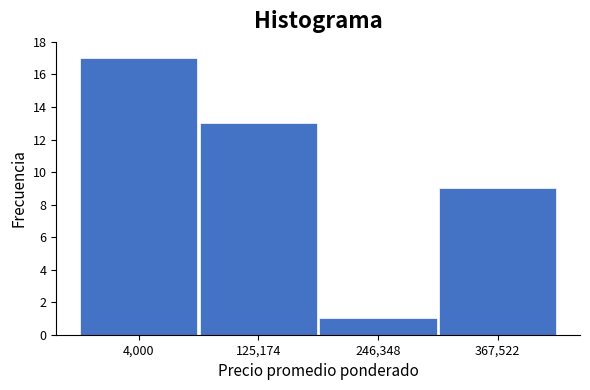

Reading left to right, extract all data points from this chart.

17	13	1	9